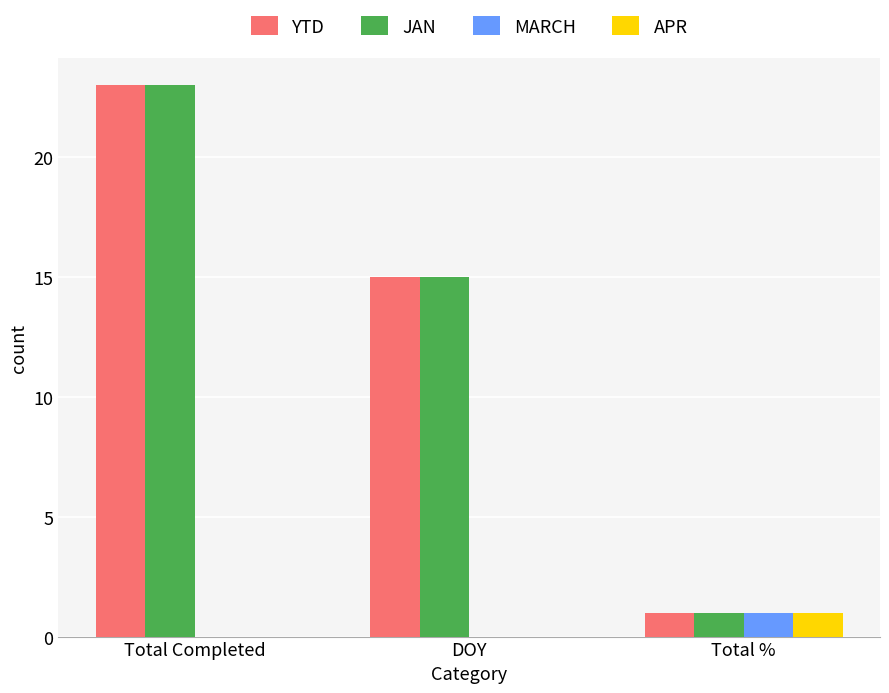

Count the number of data series in this chart.

4